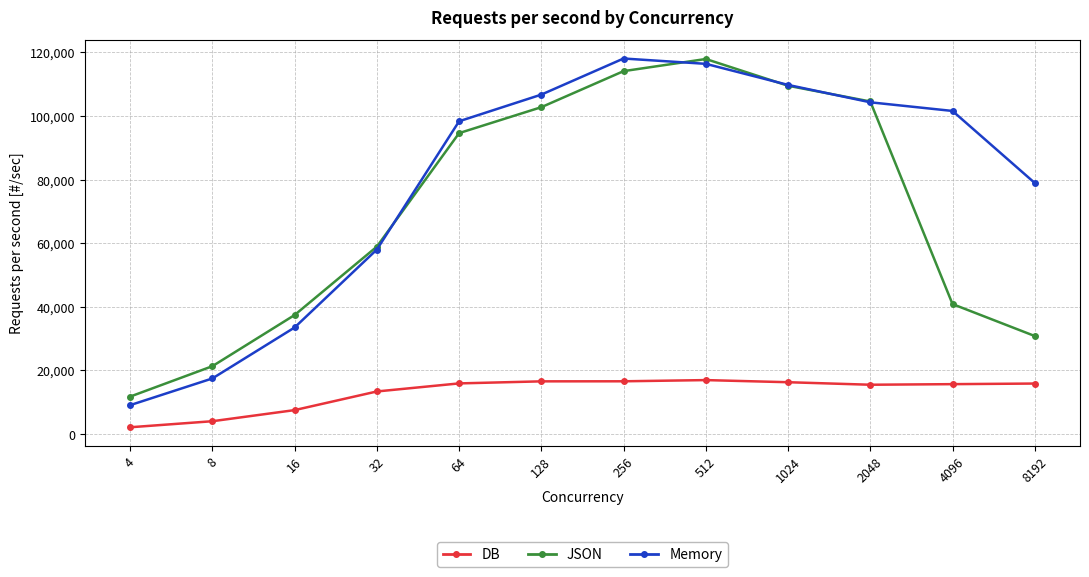

What is the highest value of the Memory series?

118106.6